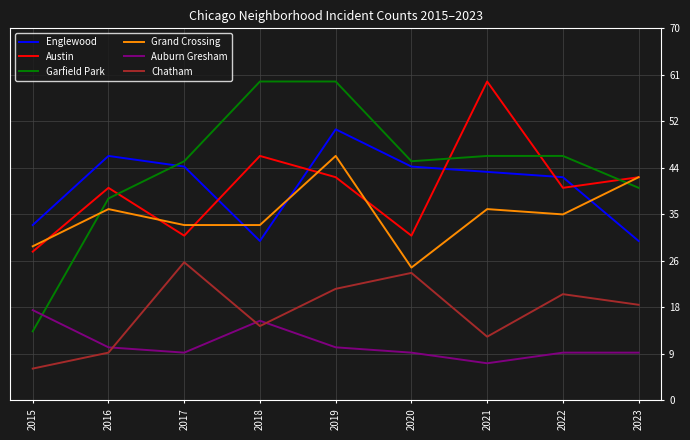

How many values in the Grand Crossing series are below 35?

4